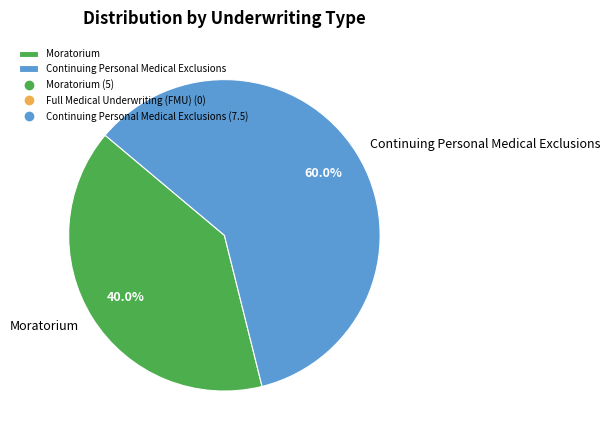

To the nearest percent, what percentage of the pie is Moratorium?

40%